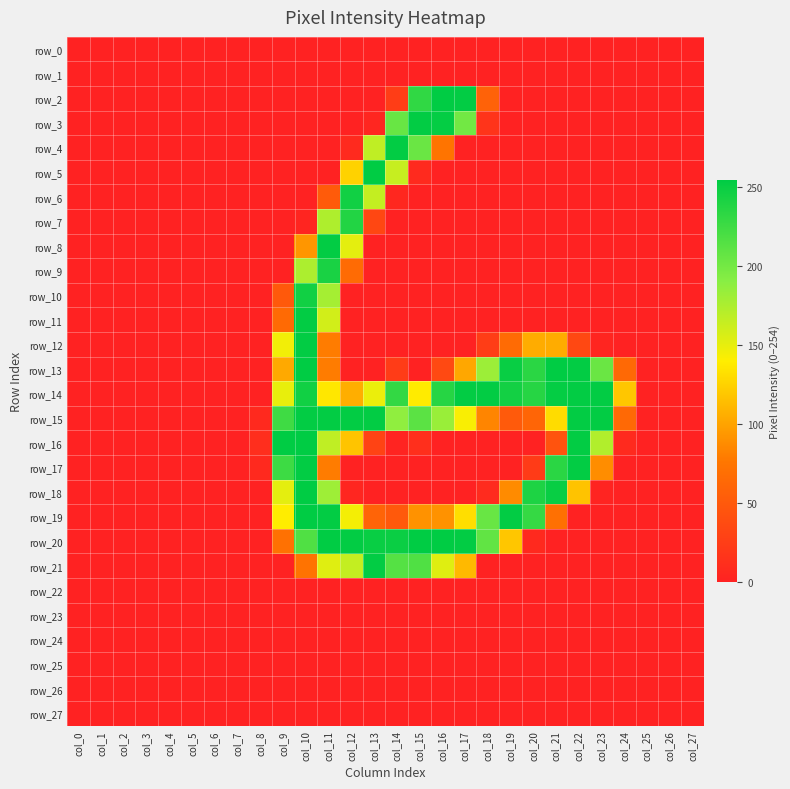

Rank the categories by row_2 value from highest to lowest.

col_16, col_17, col_15, col_18, col_14, col_0, col_1, col_2, col_3, col_4, col_5, col_6, col_7, col_8, col_9, col_10, col_11, col_12, col_13, col_19, col_20, col_21, col_22, col_23, col_24, col_25, col_26, col_27